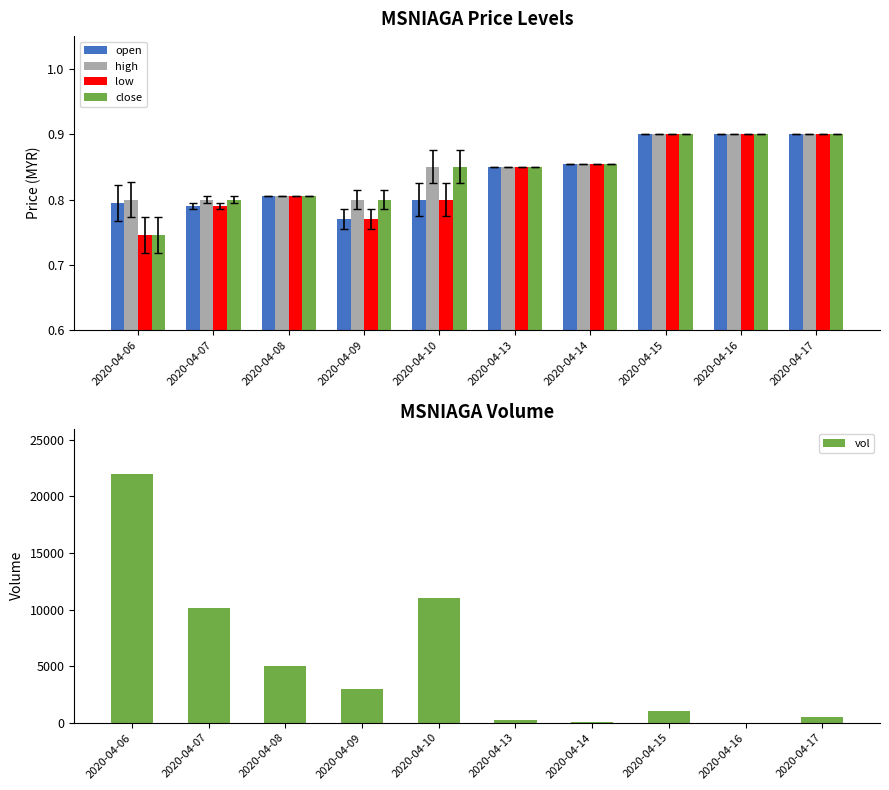

Where is high nearest to the value 0?

2020-04-06